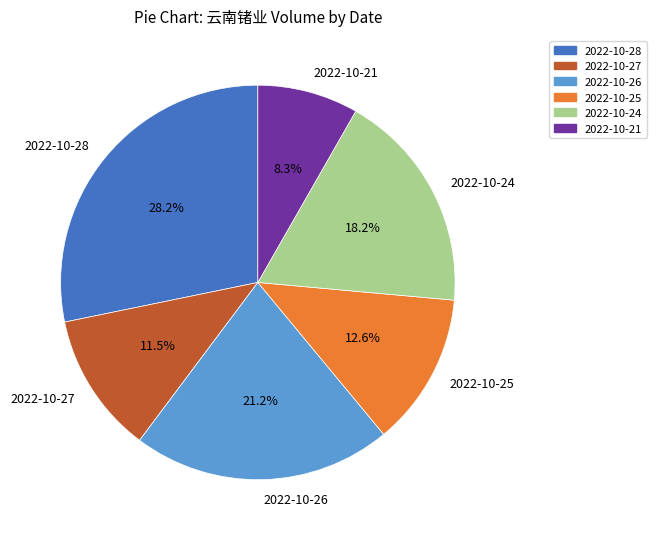

Is it true that 2022-10-28 is 28% of the pie?

True